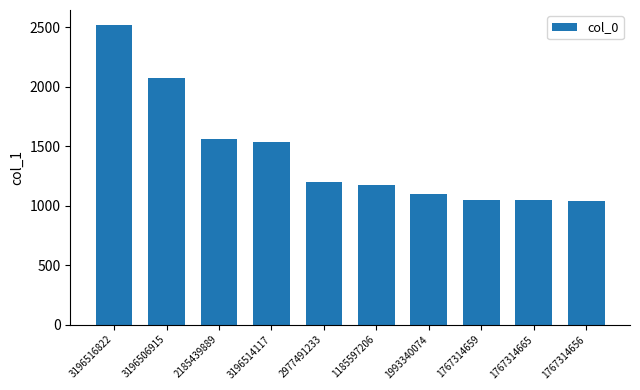

What is the smallest value displayed?

1041